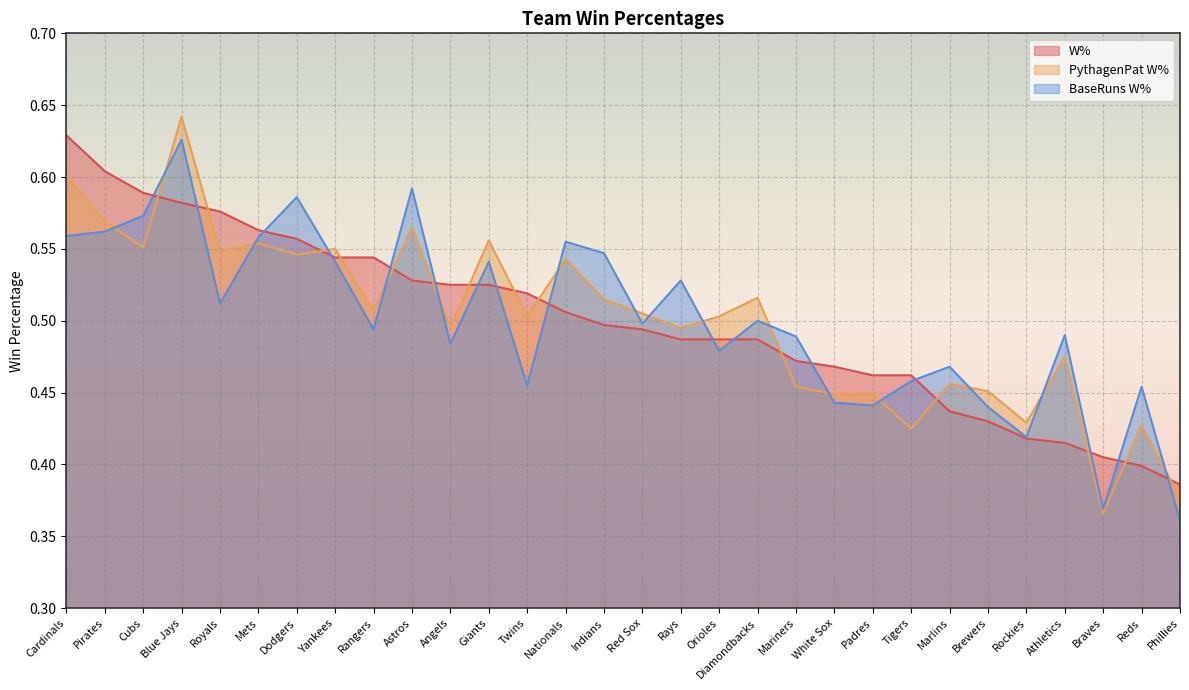

How many interior local valleys does the BaseRuns W% series have?

9